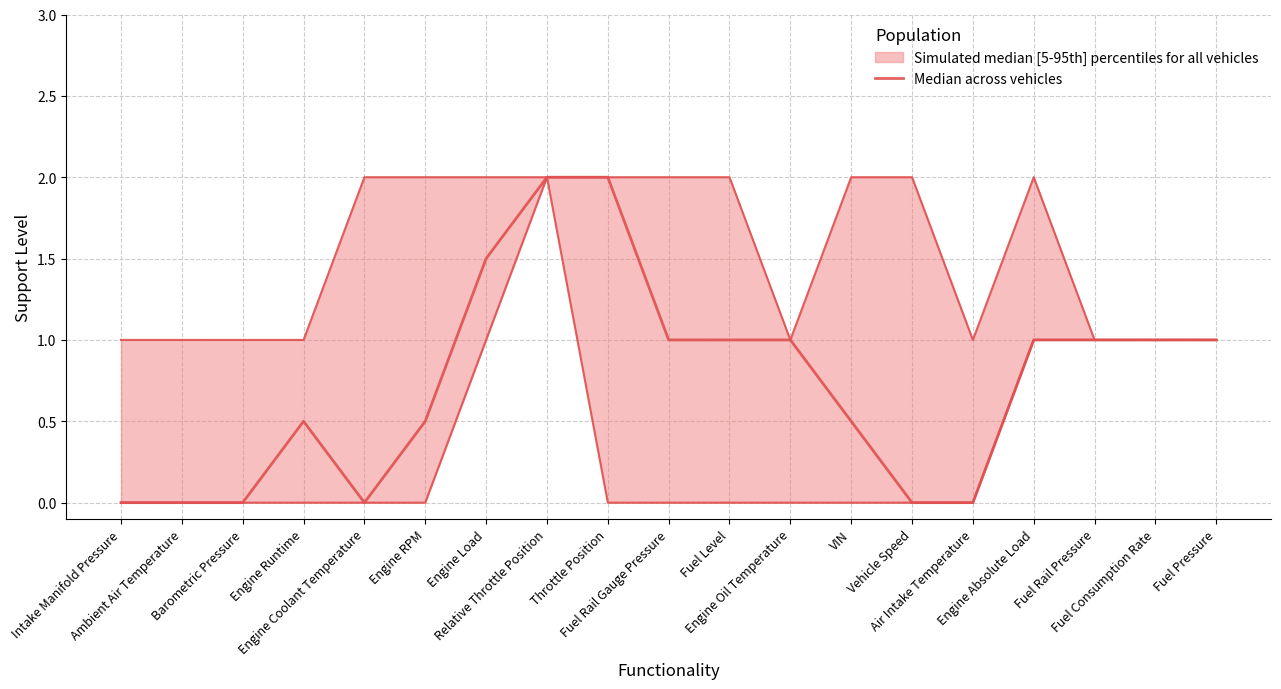

Does the chart display data point markers on the line(s)?

No